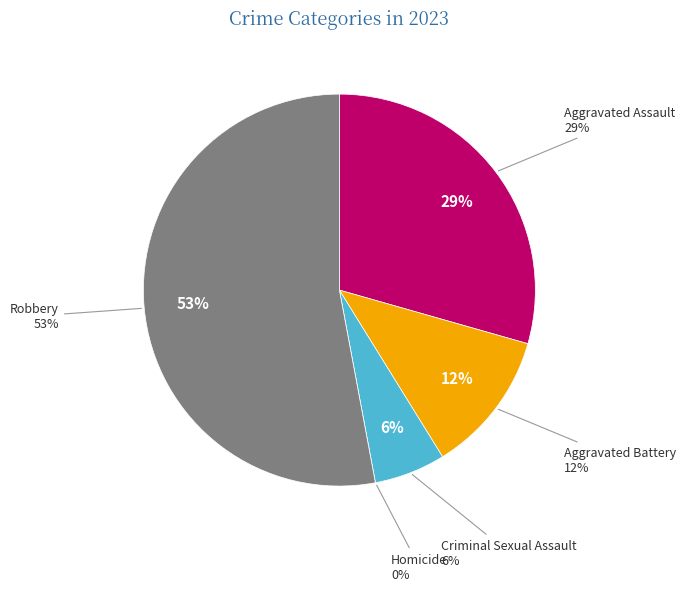

Which slice is the smallest?

Homicide